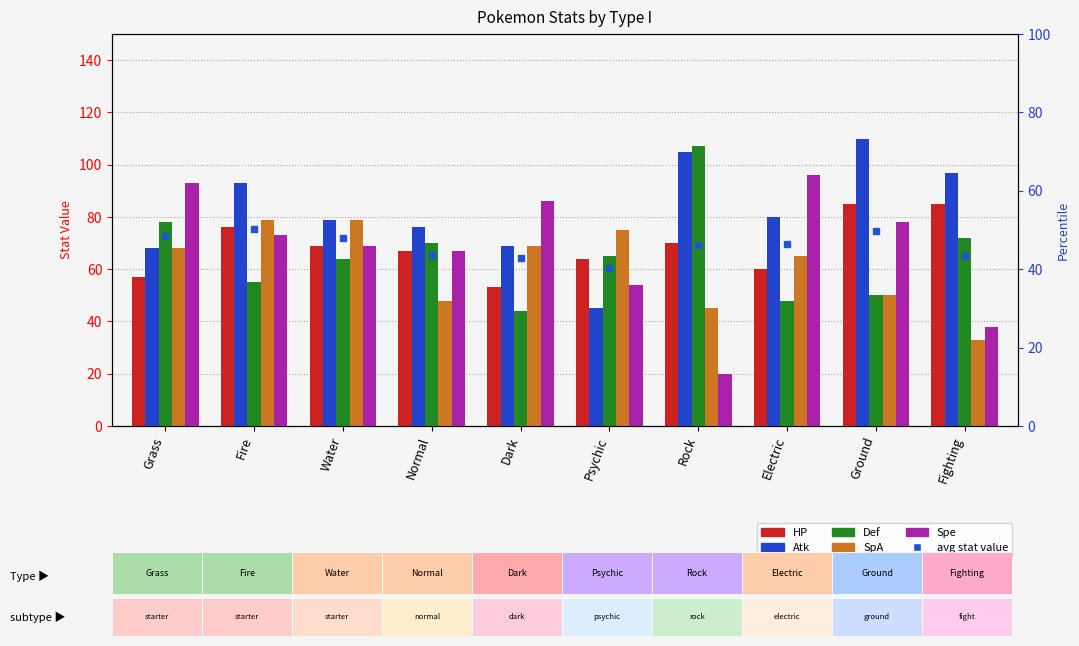

Rank the series by their maximum value, from lowest to highest.

SpA, HP, Spe, Def, Atk